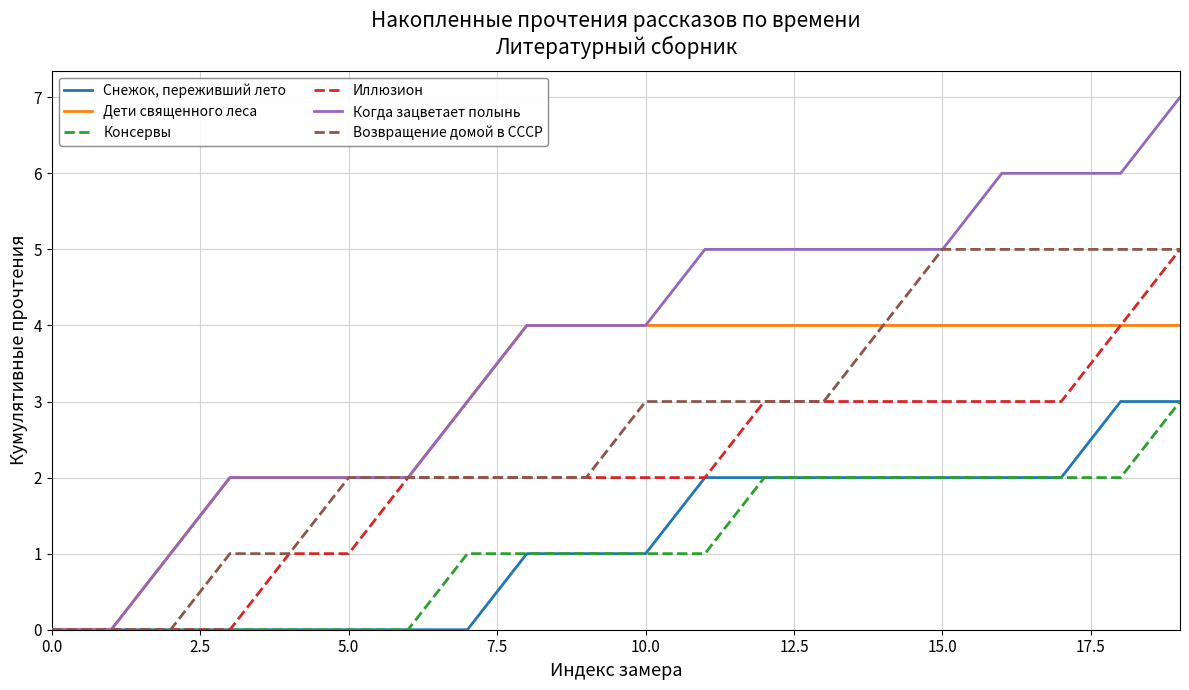

Which series has the widest spread of values?

Когда зацветает полынь